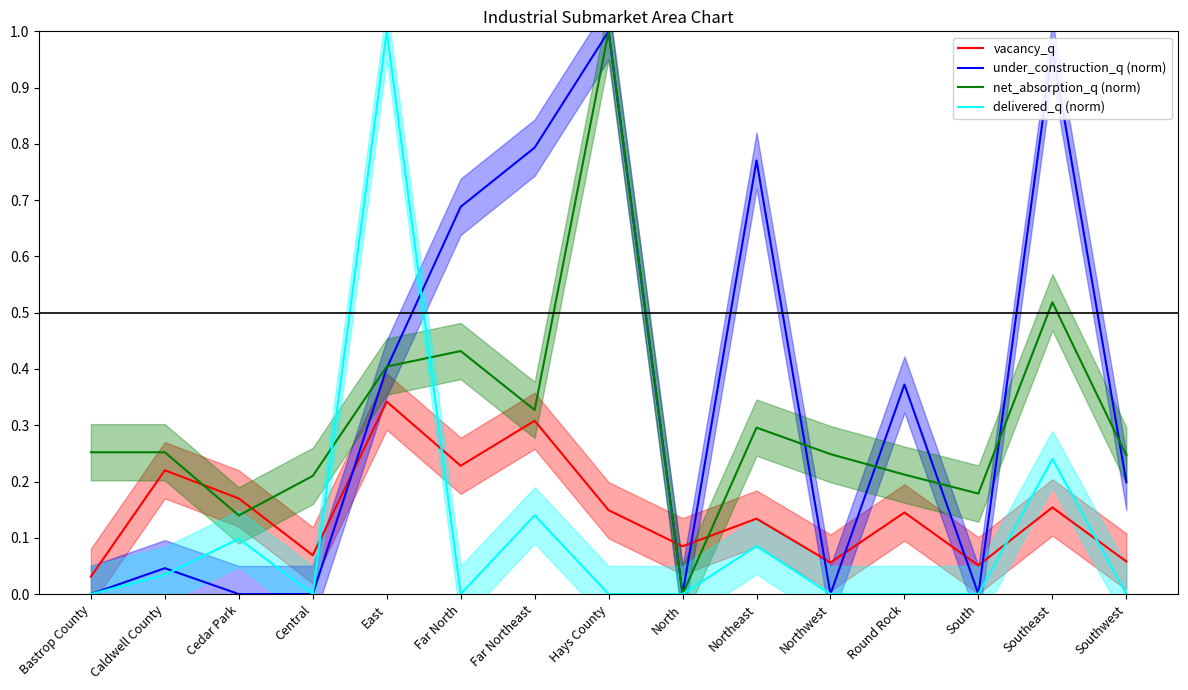

At which label is vacancy_q closest to 0?

Bastrop County